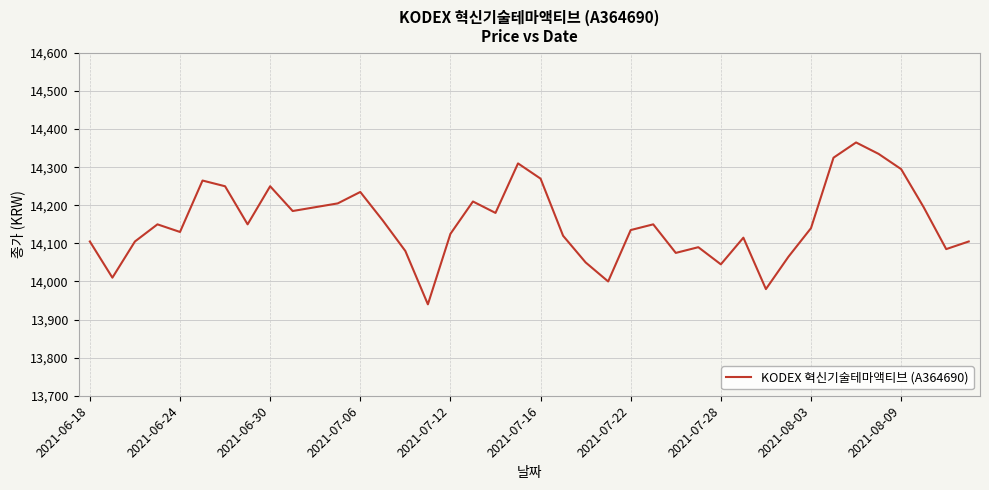

What is the difference between the maximum and minimum values?

425